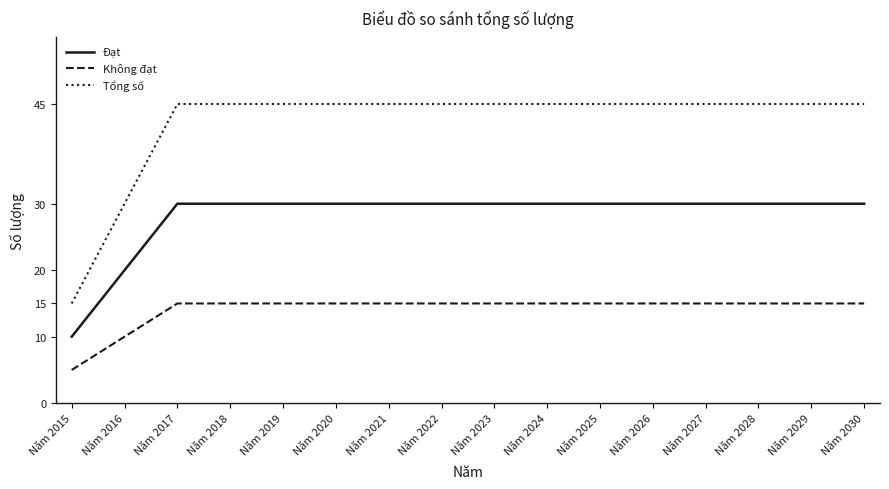

Which category has the lowest value in the Không đạt series?

Năm 2015